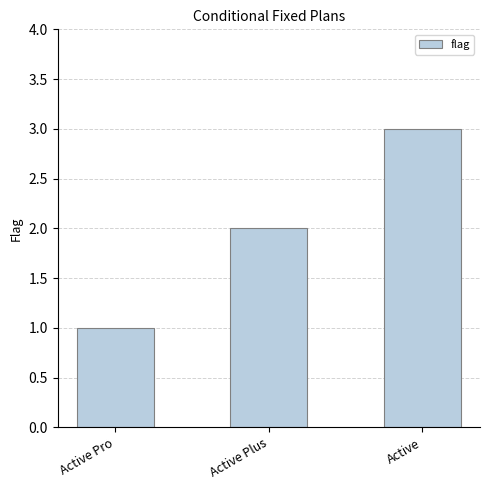

How many data points does each series have?

3